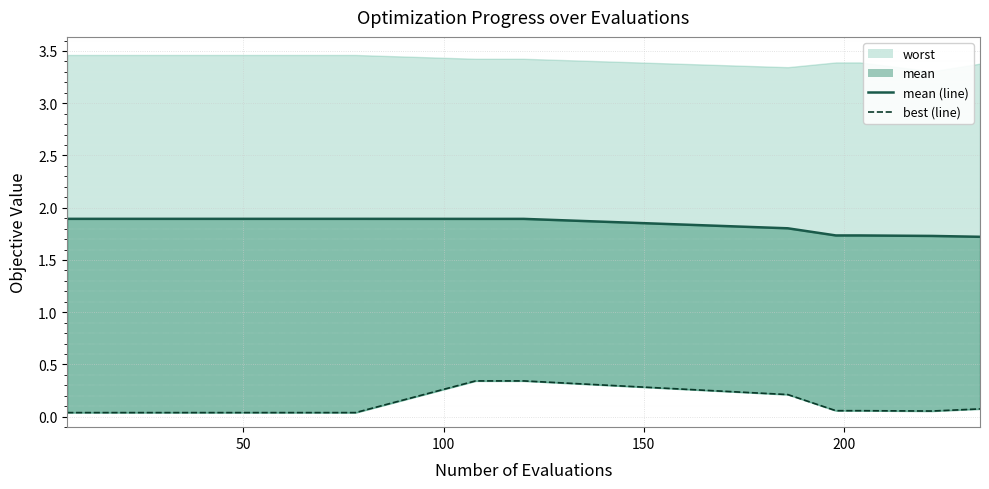

True or false: mean (line) and best (line) intersect in this chart.

False